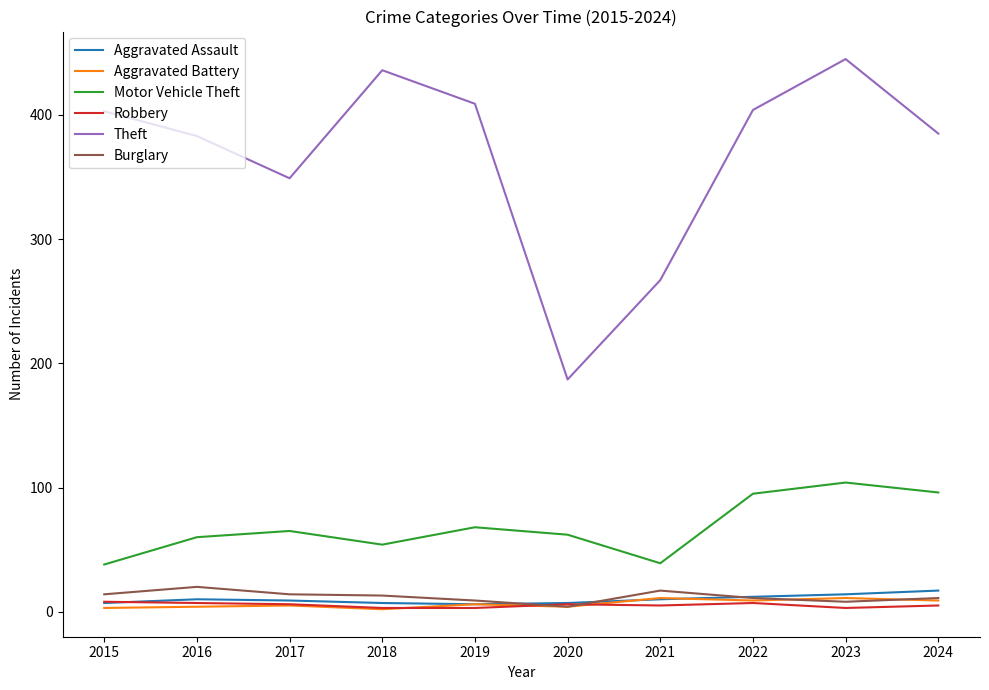

Which series has the widest spread of values?

Theft